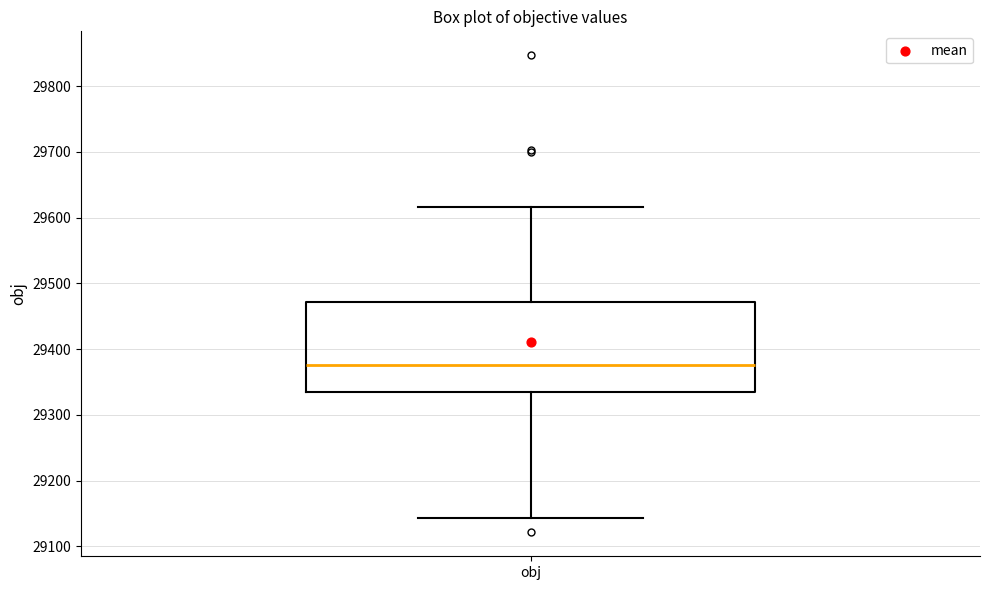

Where does the upper whisker of the box for obj end on the y-axis? The values are not printed on the chart, so give them approximately, as read against the axis.

29620